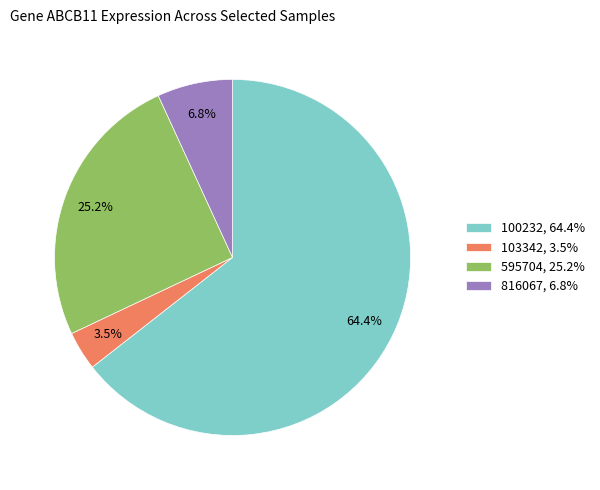

What is the ratio of the value at 103342, 3.5% to the value at 816067, 6.8%?

0.5